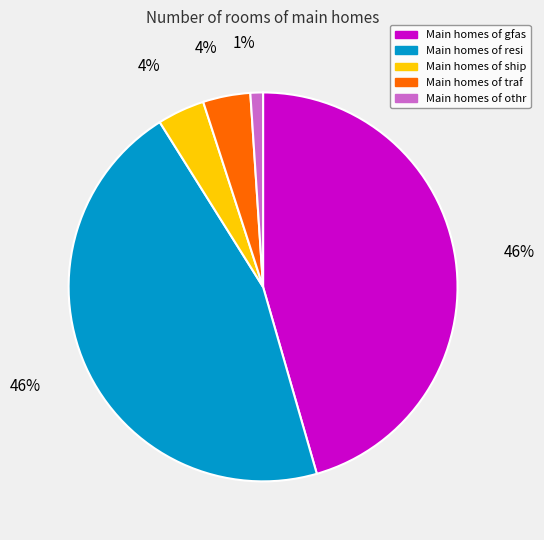

How many segments does this pie chart have?

5